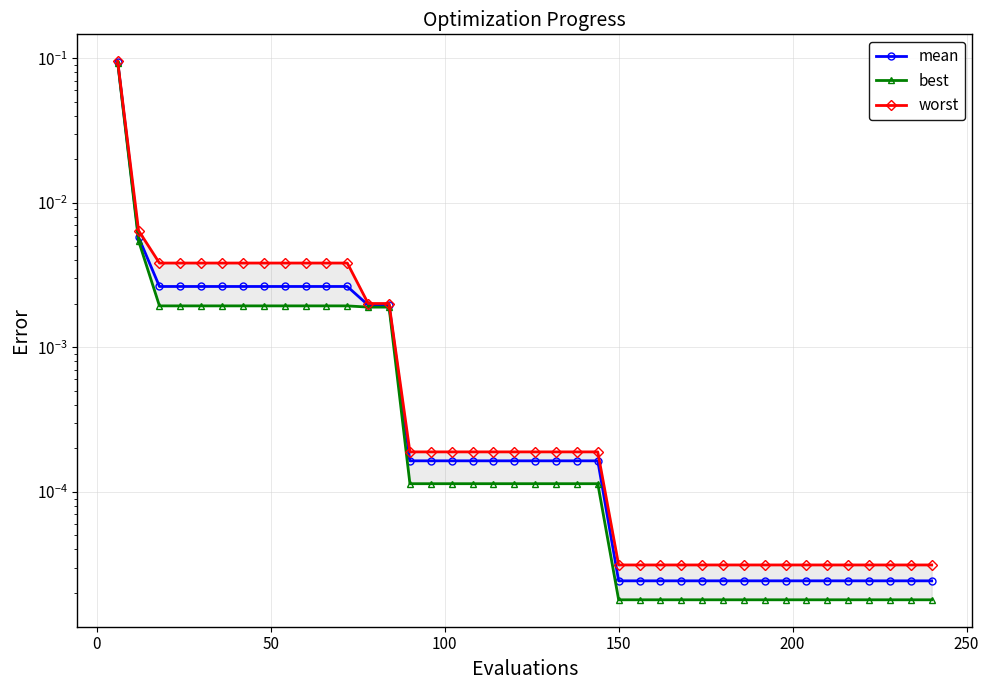

Is this an area chart (filled region under the line)?

No